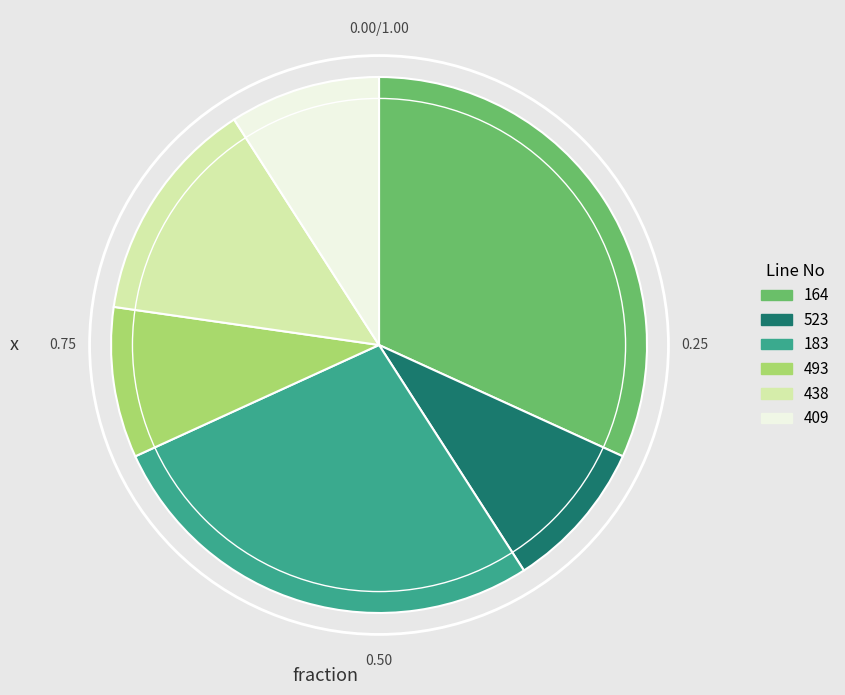

Does any single category account for the majority?

No